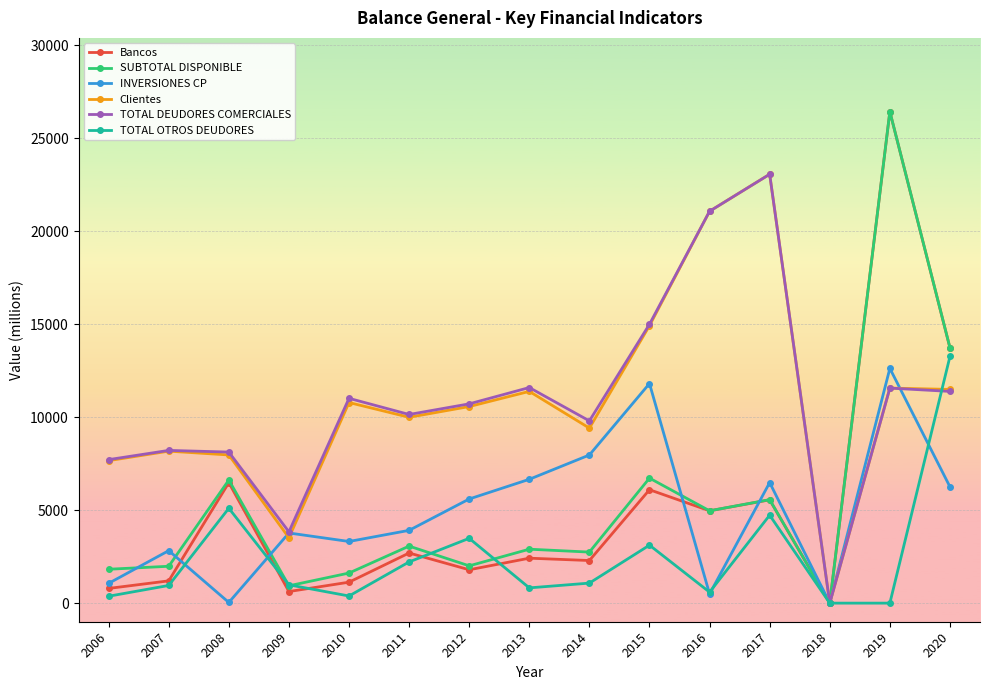

What is the maximum value for TOTAL OTROS DEUDORES?

13260.8